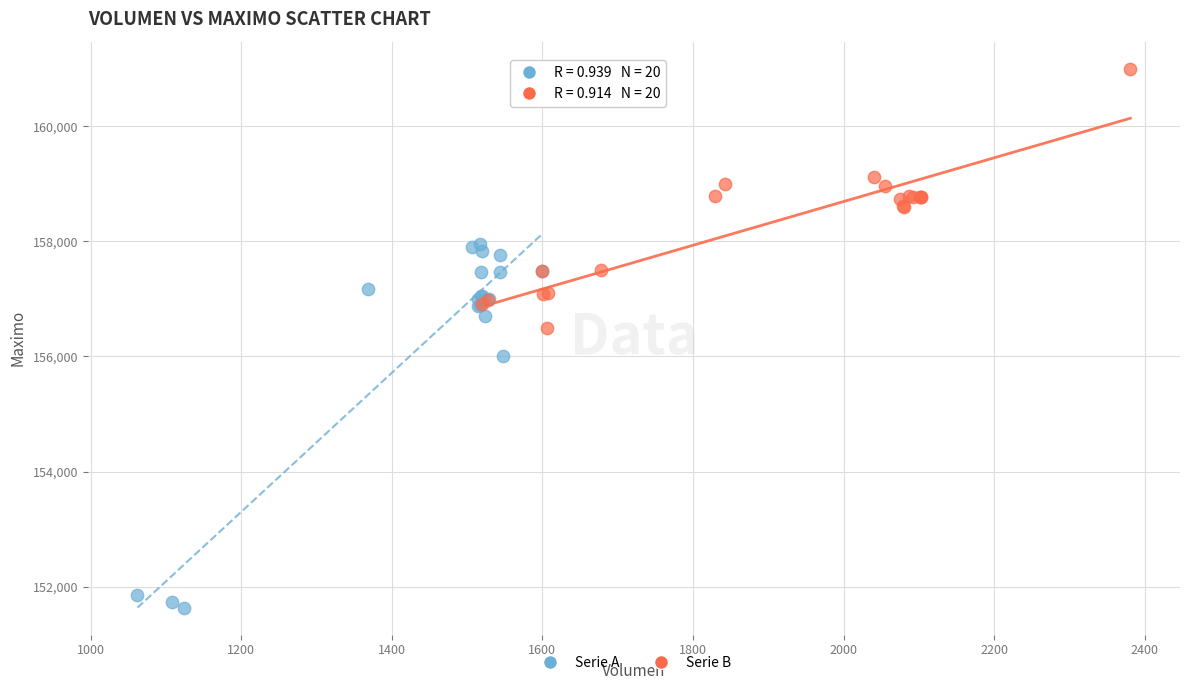

Which series reaches the minimum Y coordinate?

Serie A